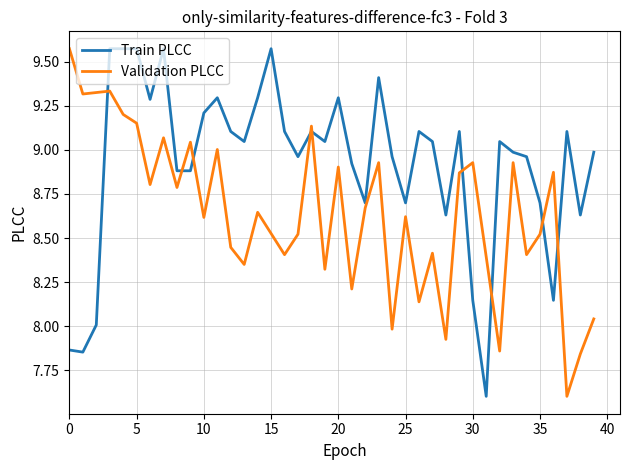

Where does the data first go above 9?

3